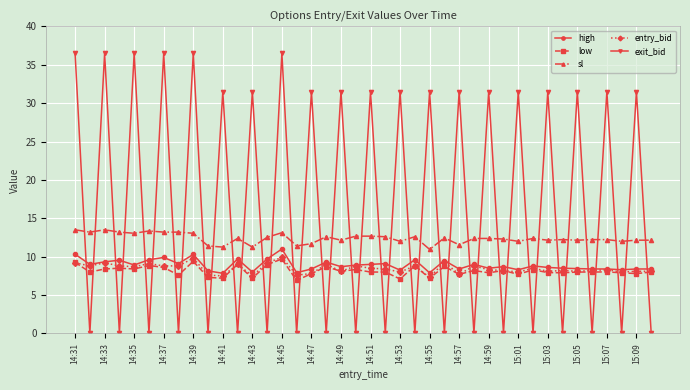

What is the highest value of the high series?

11.0